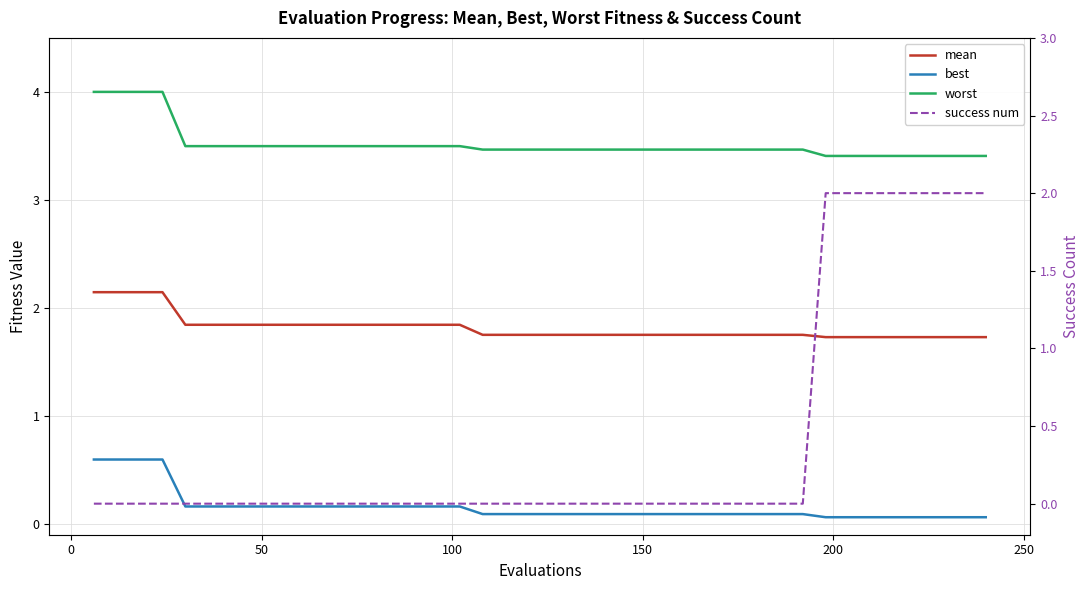

True or false: worst and best intersect in this chart.

False